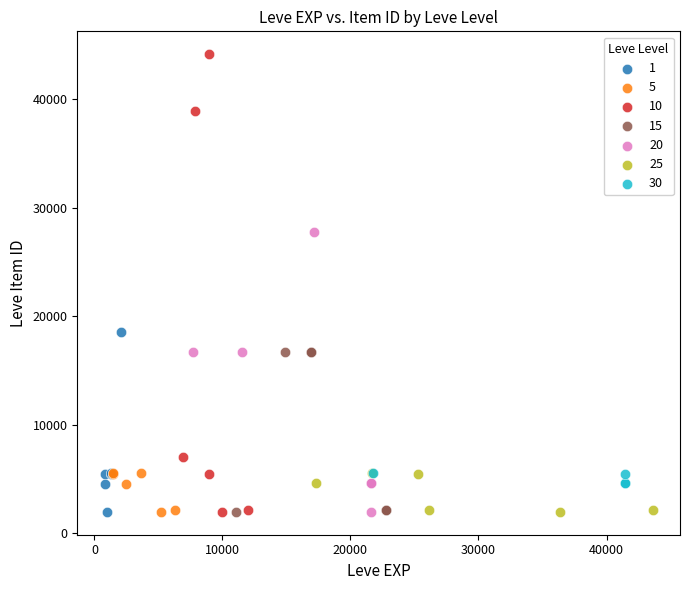

Which series contains the highest Y value?

10